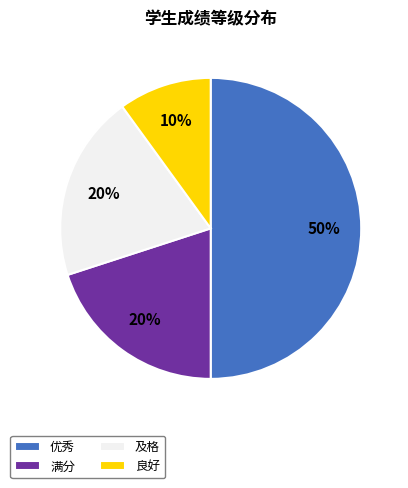

Which category has the biggest portion of the pie?

优秀